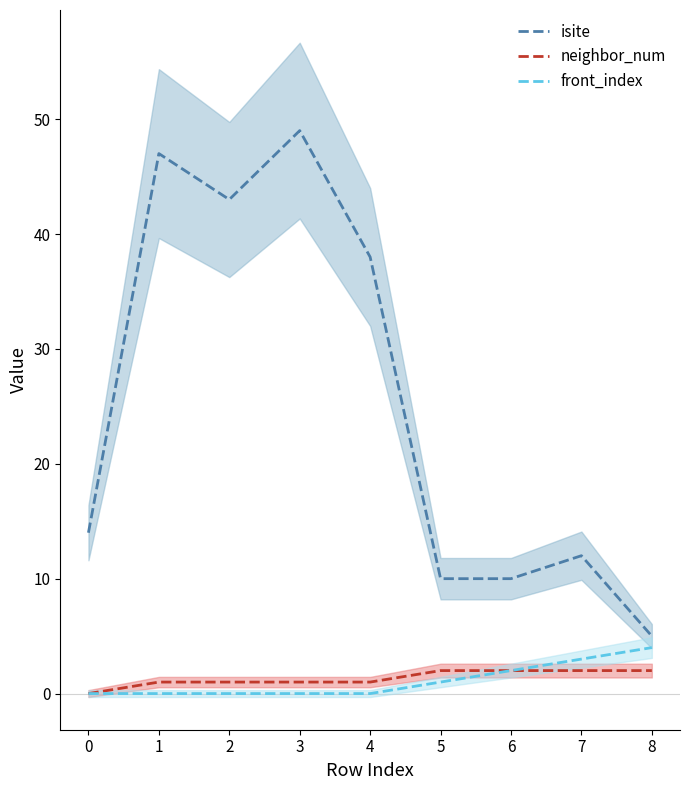

The front_index series shows 3 at 0. True or false?

False